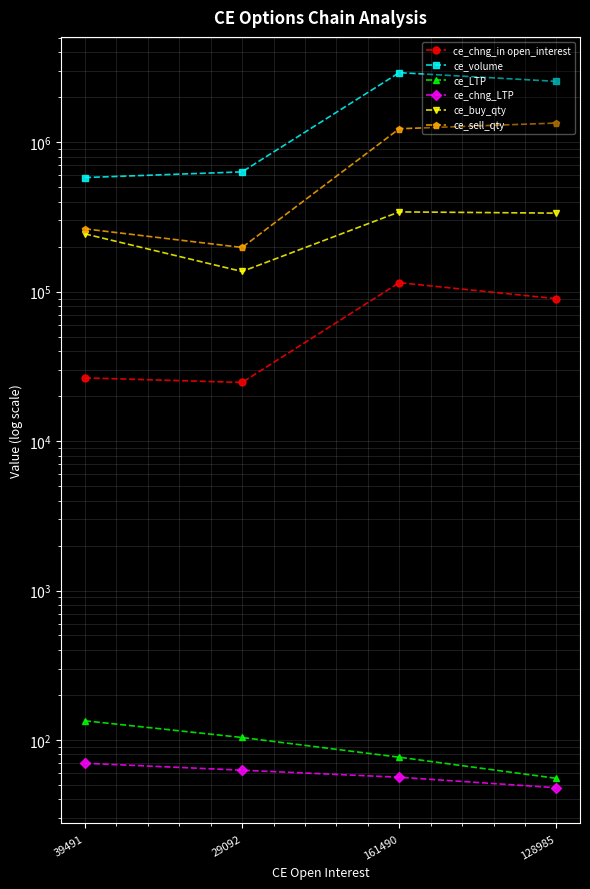

Rank the categories by ce_chng_LTP value from highest to lowest.

39491, 29092, 161490, 128985